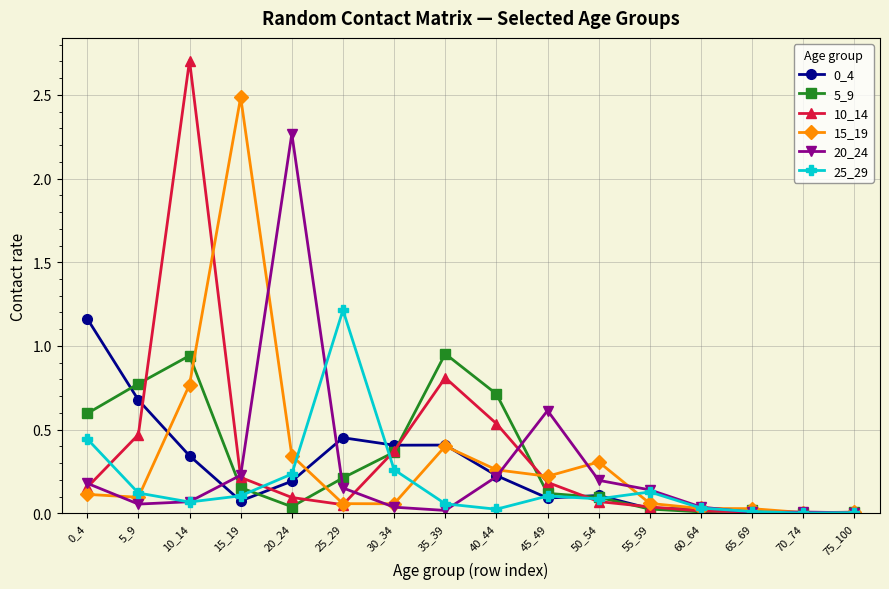

Is this an area chart (filled region under the line)?

No